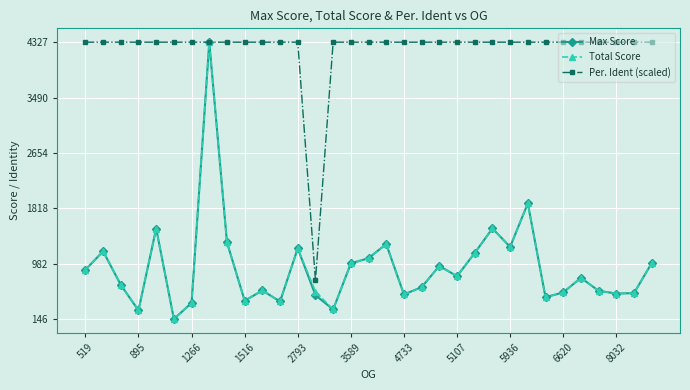

Which series has the largest total across all categories?

Per. Ident (scaled)